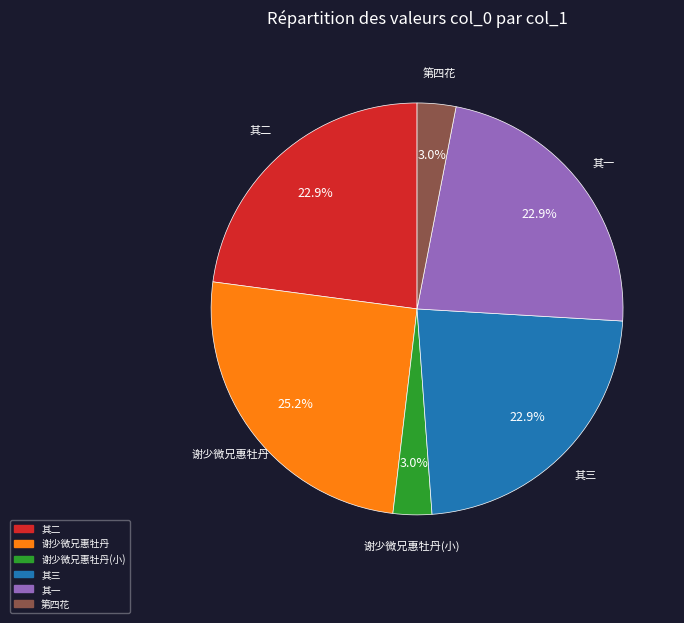

How many segments does this pie chart have?

6